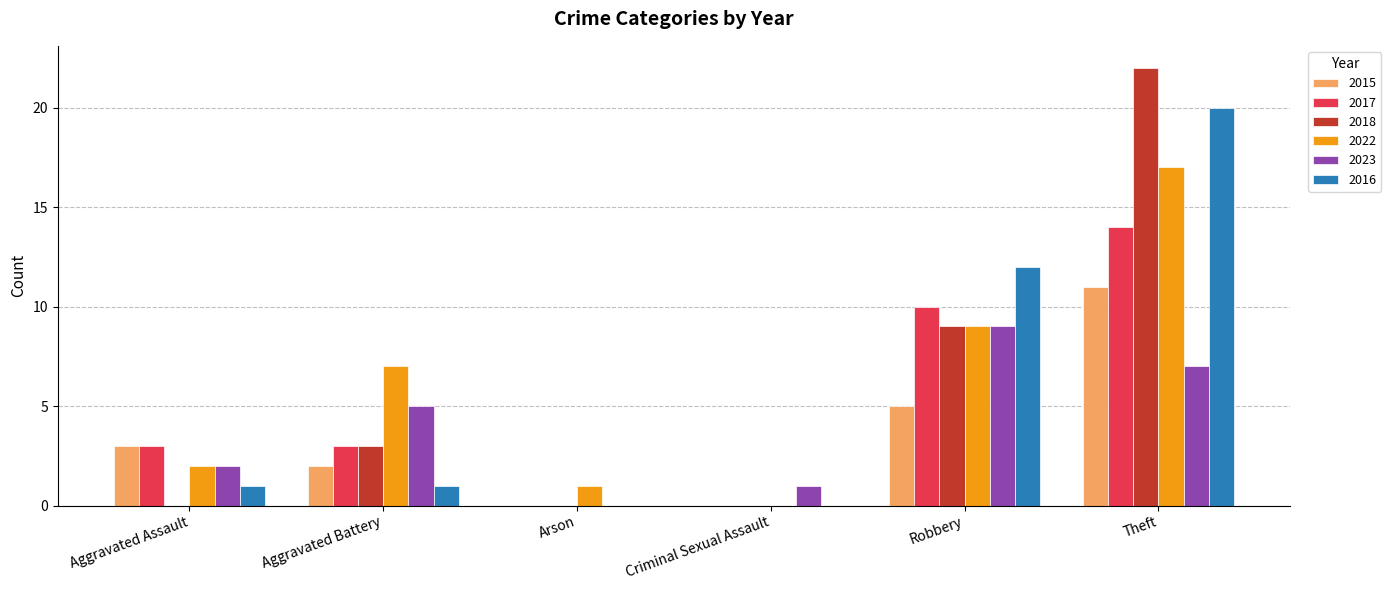

Between Aggravated Battery and Arson, which series saw the biggest shift?

2022